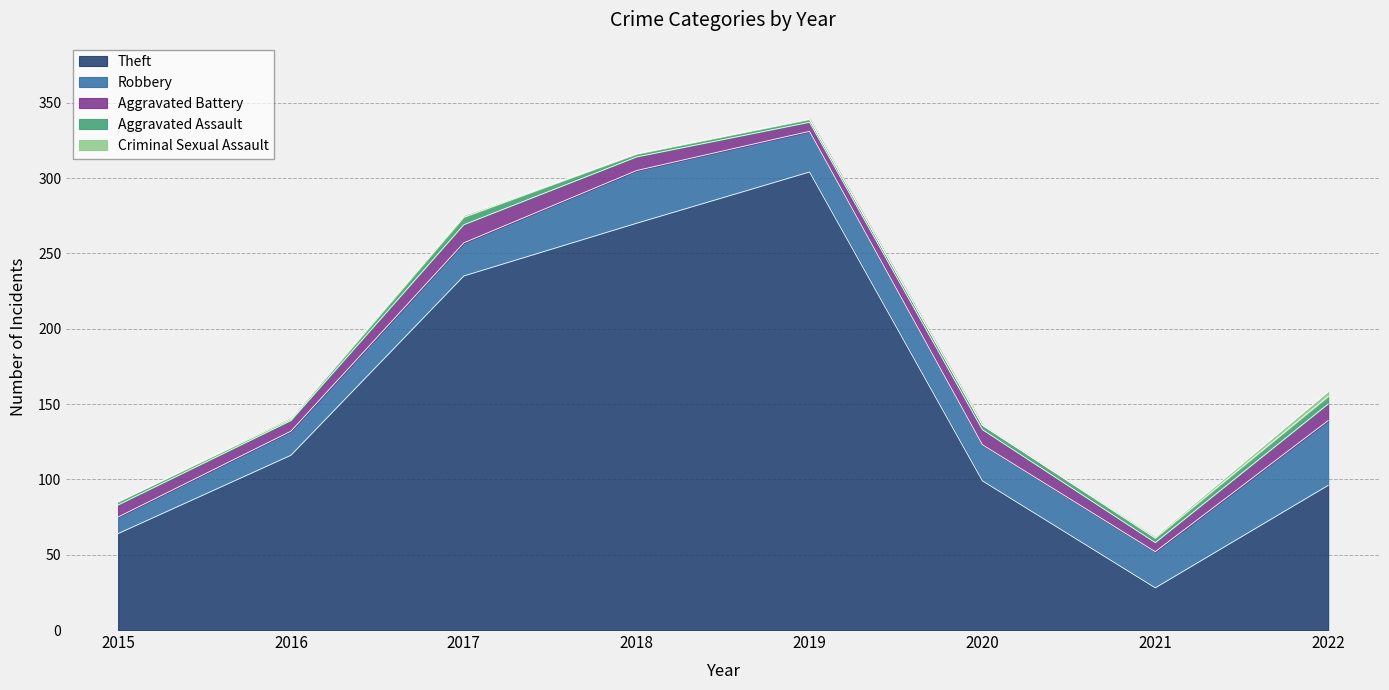

How many lines are shown in the chart?

5